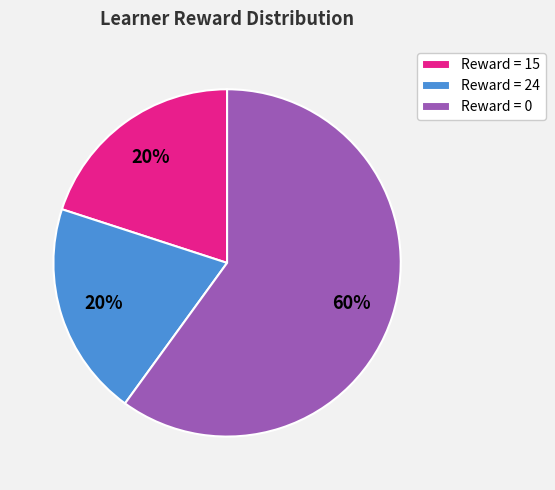

Is it true that Reward = 15 is 34% of the pie?

False